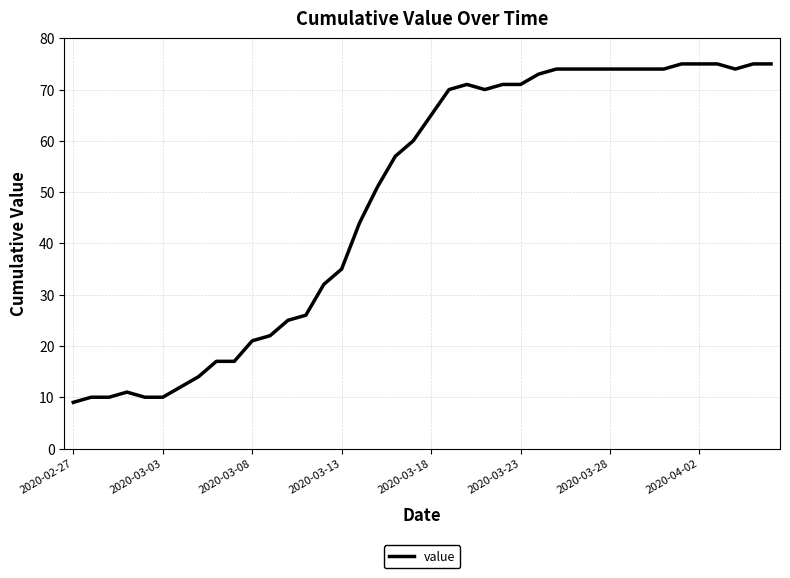

What is the maximum value shown in the chart?

75